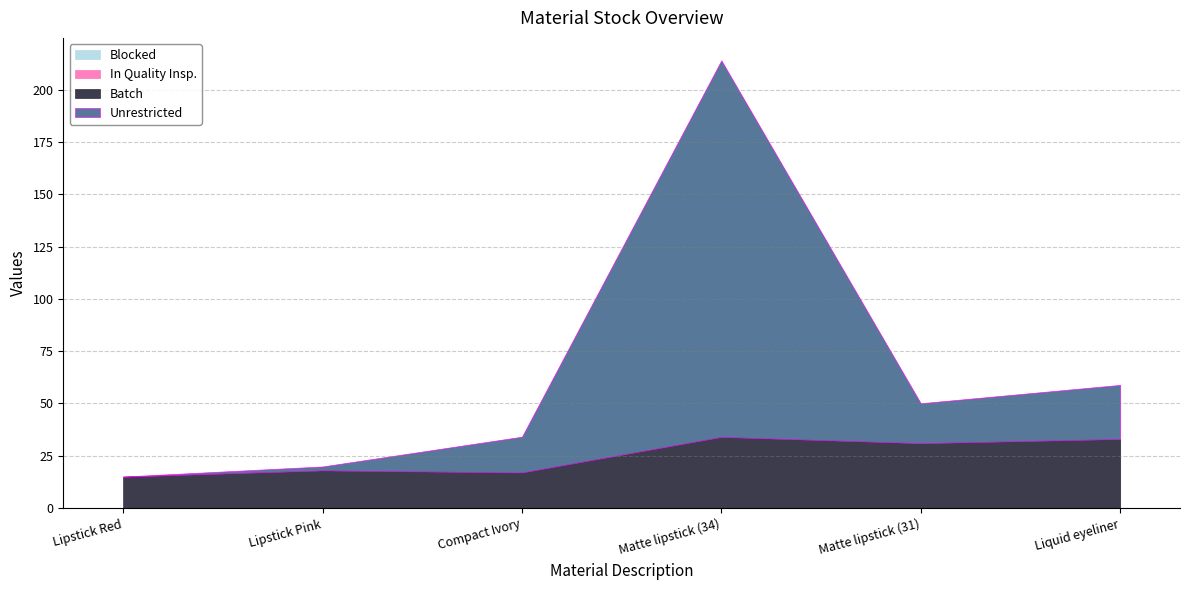

The Unrestricted series shows 25.9 at Liquid eyeliner. True or false?

True